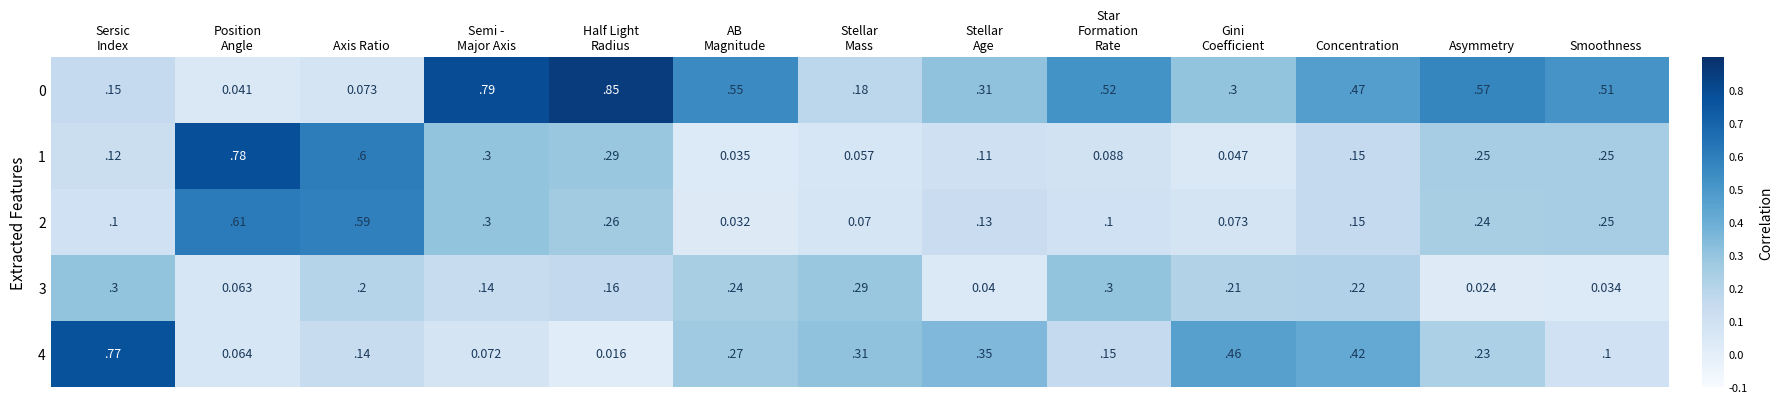

At which category is the sum across all series the highest?

Axis Ratio